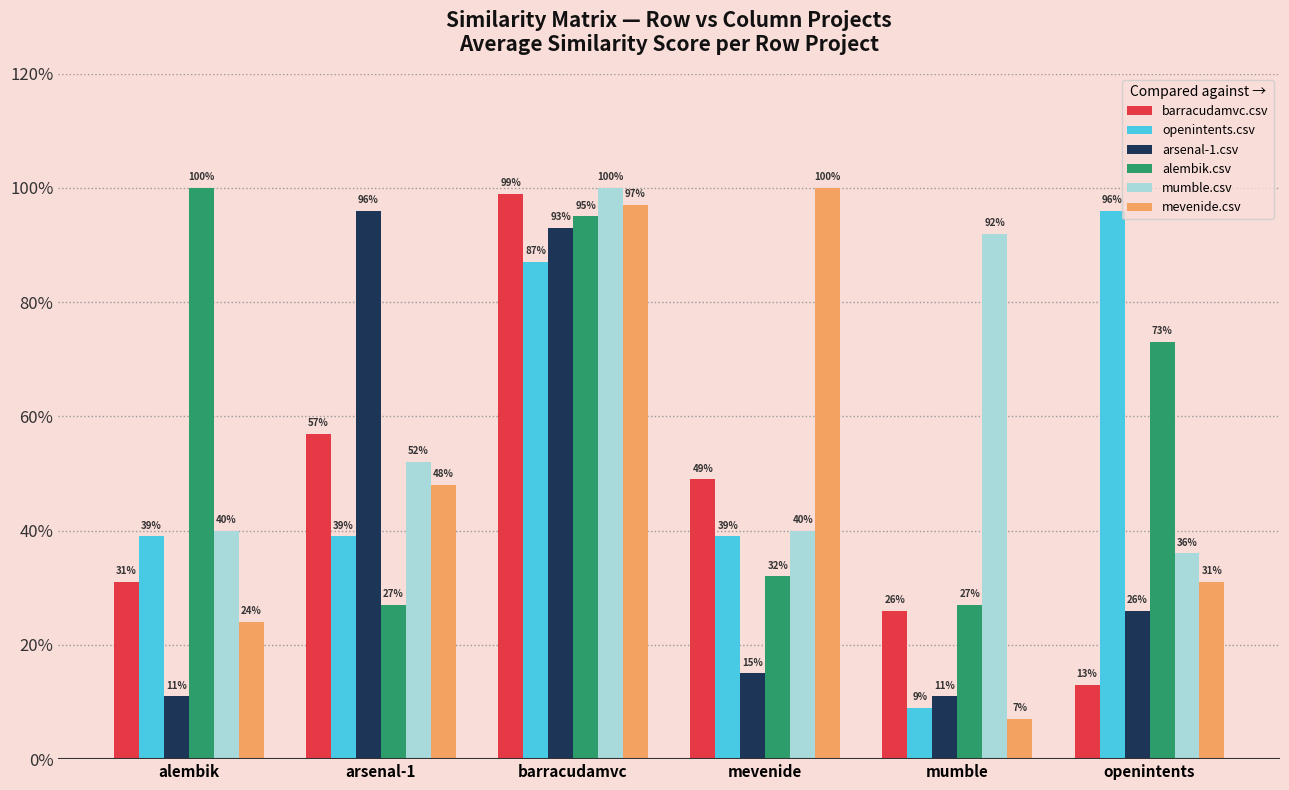

List the labels in order of openintents.csv value, largest first.

openintents, barracudamvc, alembik, arsenal-1, mevenide, mumble